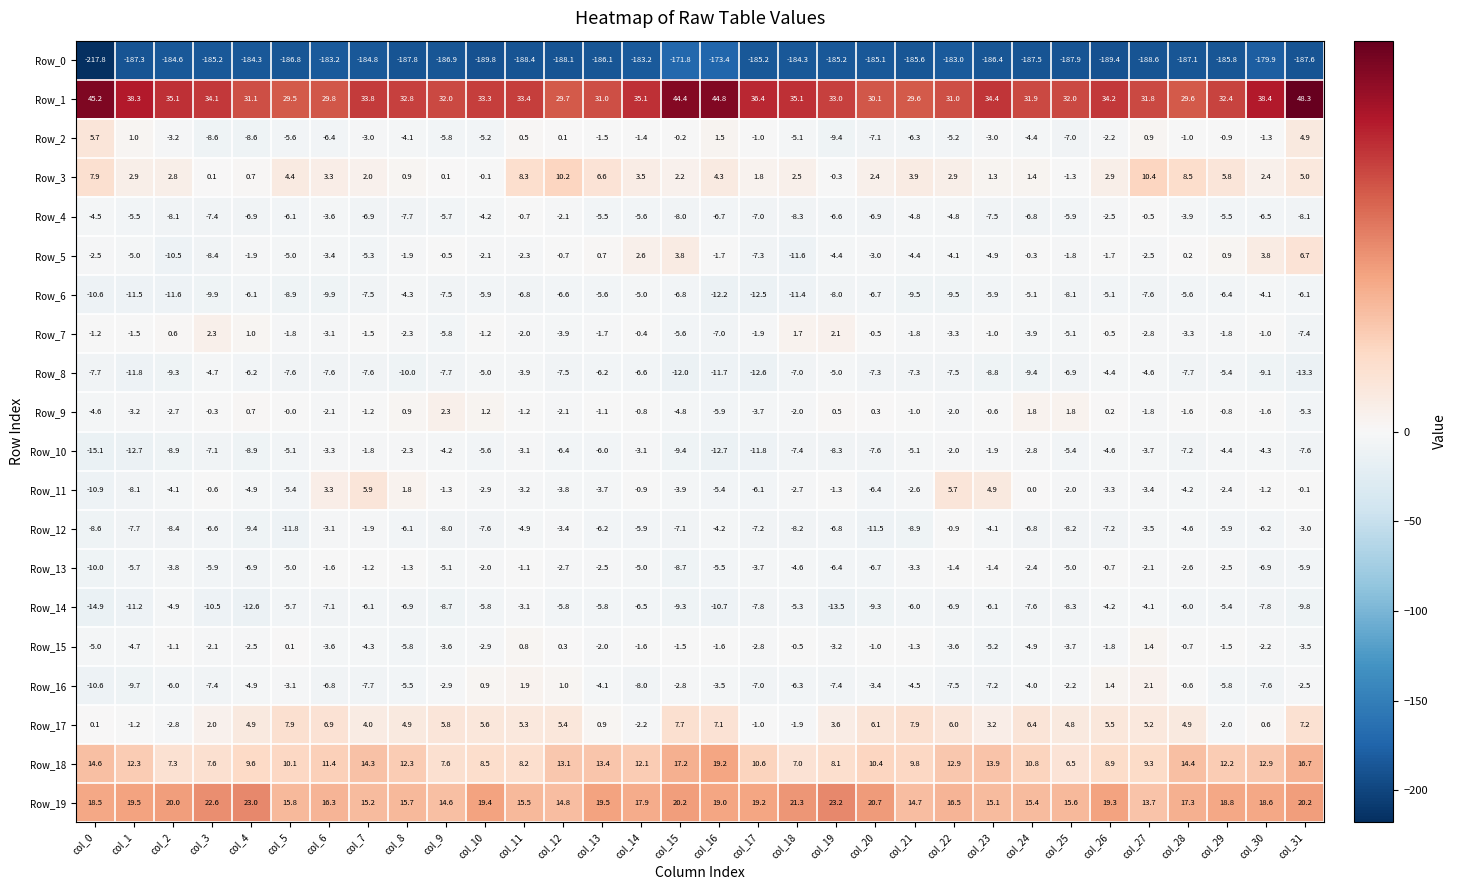

What is the maximum value shown in the chart?

48.3